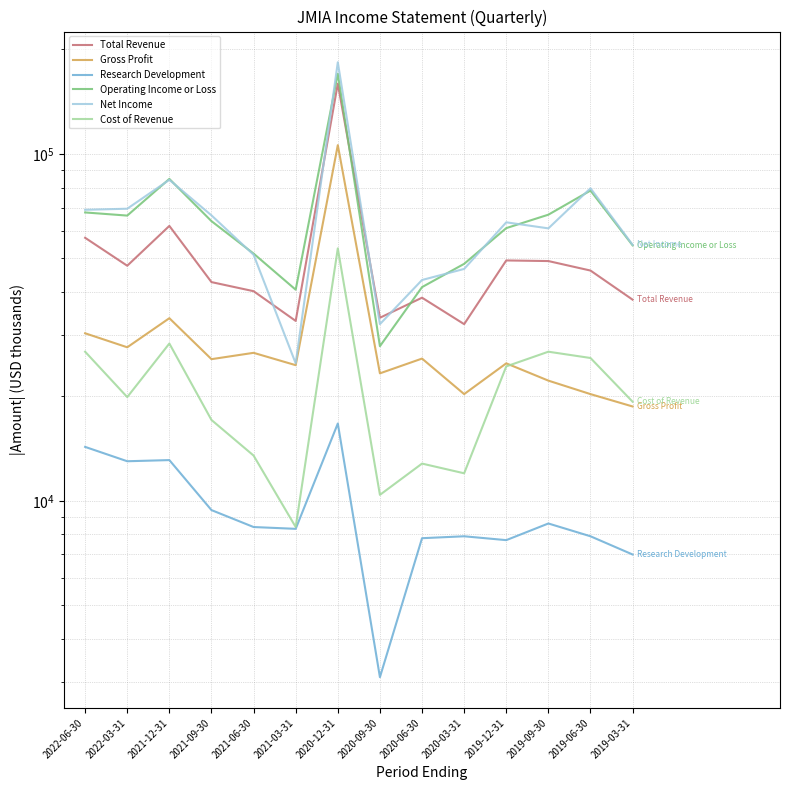

Reading left to right, what are all the values shown in this chart?

Total Revenue: 57300	47600	62000	42700	40200	33000	159400	33700	38500	32300	49300	49100	46100	38000
Gross Profit: 30400	27700	33600	25600	26700	24600	106000	23300	25700	20300	24900	22200	20300	18700
Research Development: 14300	13000	13100	9400	8400	8300	16700	3100	7800	7900	7700	8600	7900	7000
Operating Income or Loss: 67800	66400	84700	64000	51600	40600	170300	27900	41300	48200	61100	66800	78400	54500
Net Income: 69000	69500	84200	66500	51200	24900	183700	32300	43300	46600	63500	61000	79600	54700
Cost of Revenue: 26900	19900	28400	17100	13500	8400	53400	10400	12800	12000	24400	26900	25800	19300